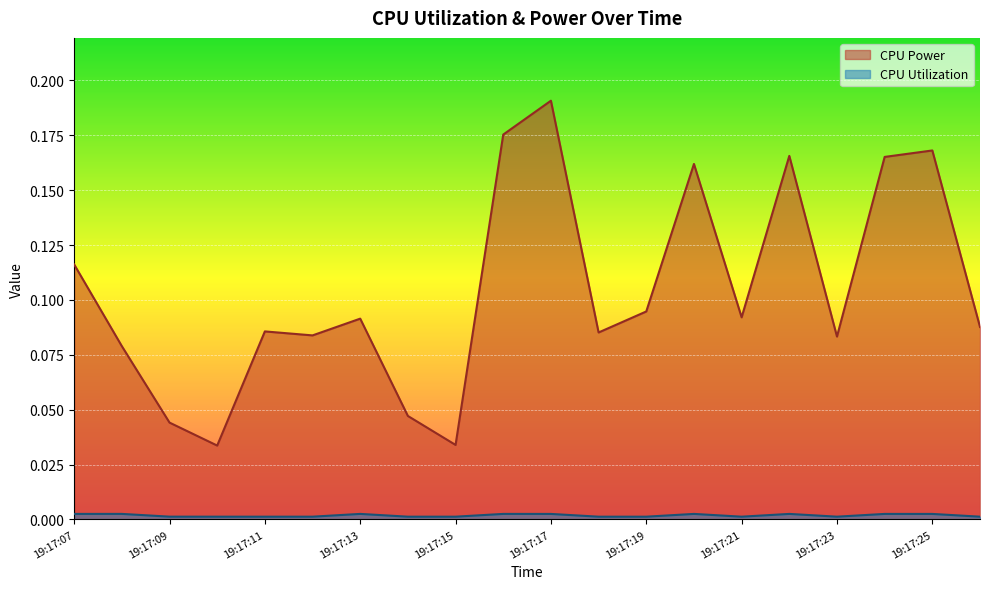

At how many categories does at least one series exceed 0?

20